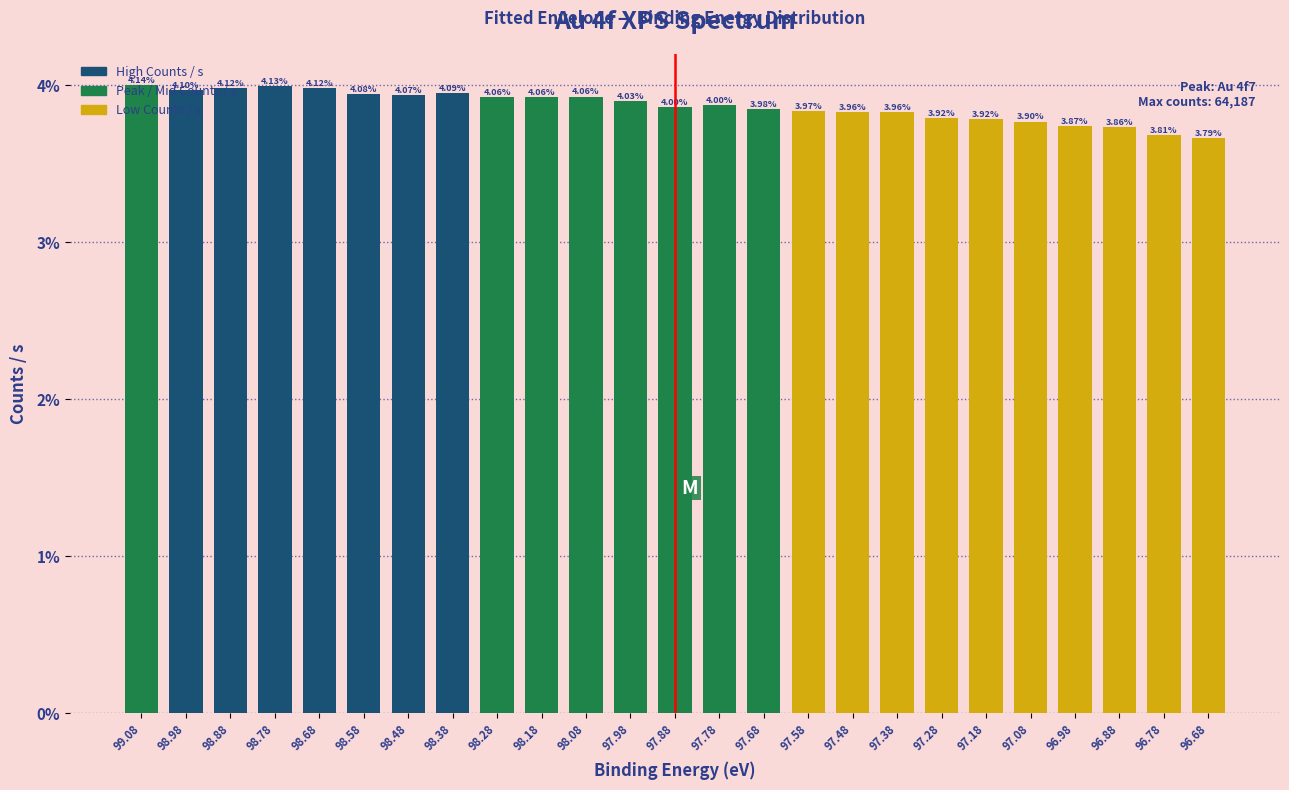

Does the chart contain any negative values?

No